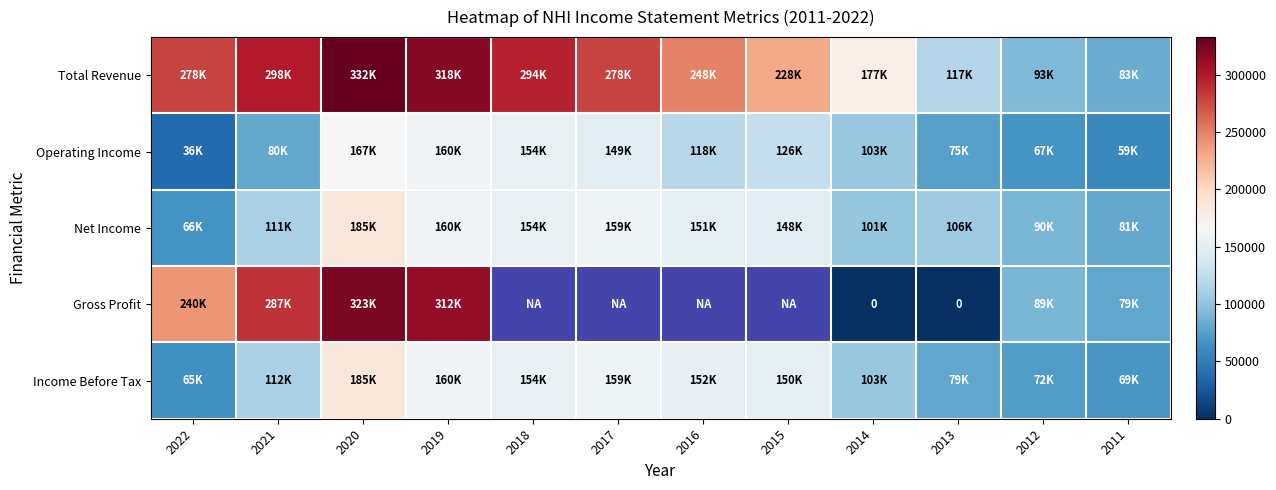

Which label corresponds to the largest value in the chart?

2020